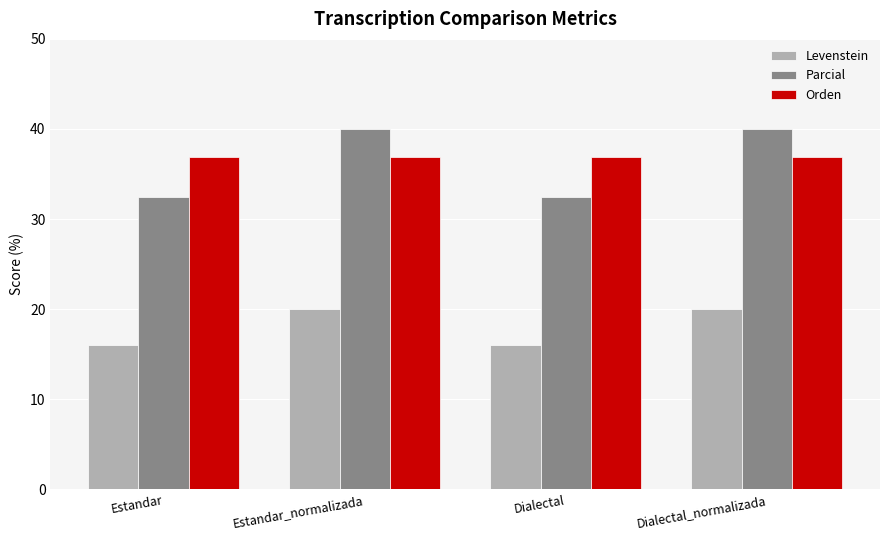

Between Estandar and Dialectal_normalizada, which series saw the biggest shift?

Parcial